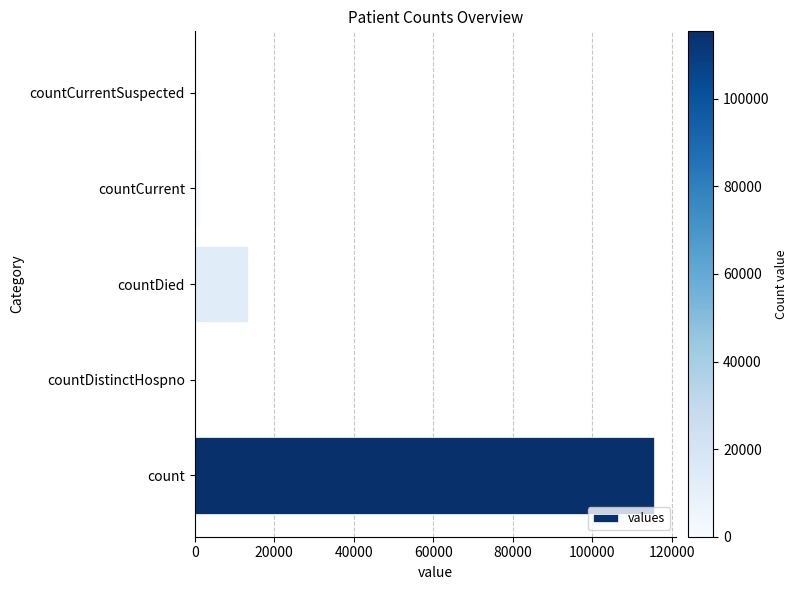

How many series are shown in this chart?

1